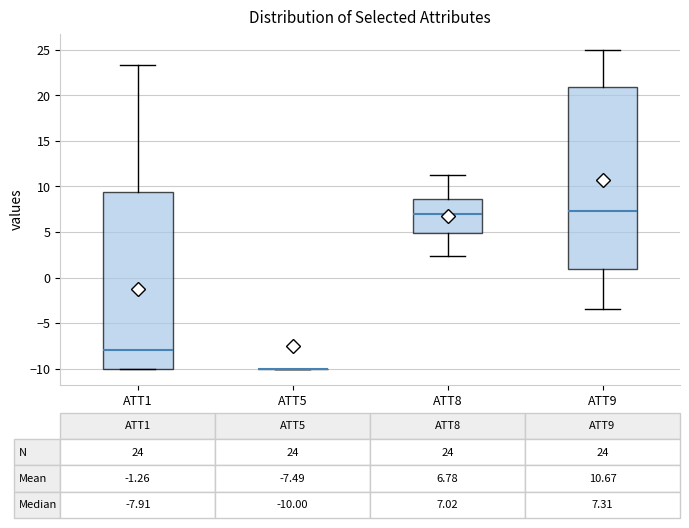

Which box is the tallest, from its lower edge to its upper edge?

ATT9